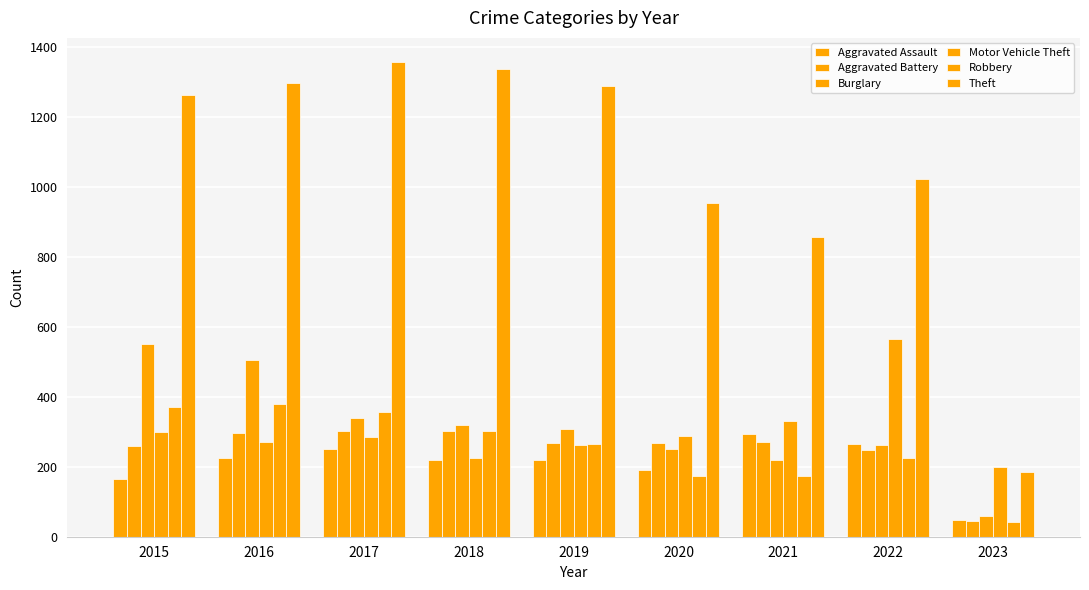

At which category is the sum across all series the highest?

2016